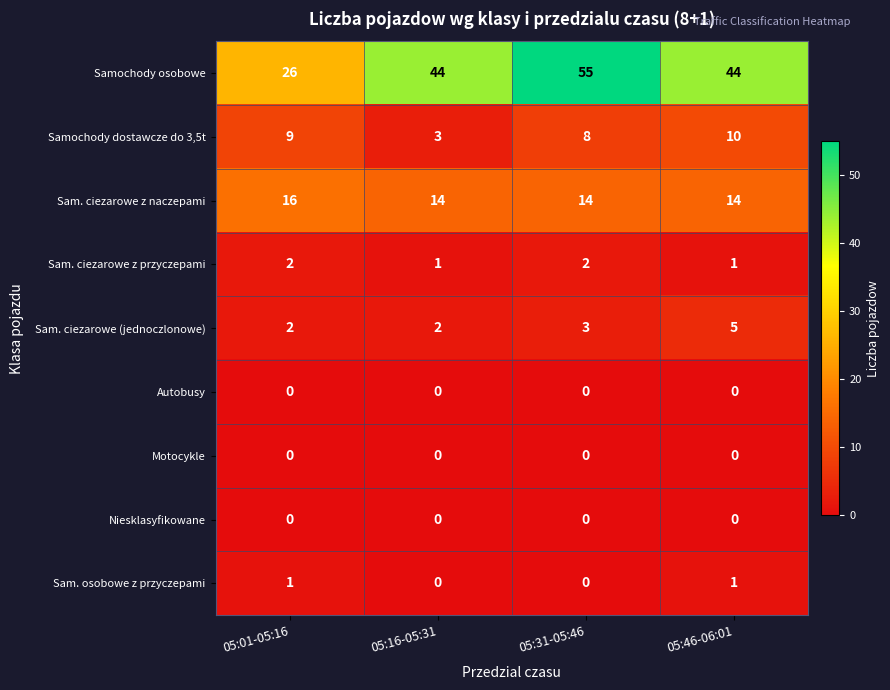

What is the maximum value shown in the chart?

55